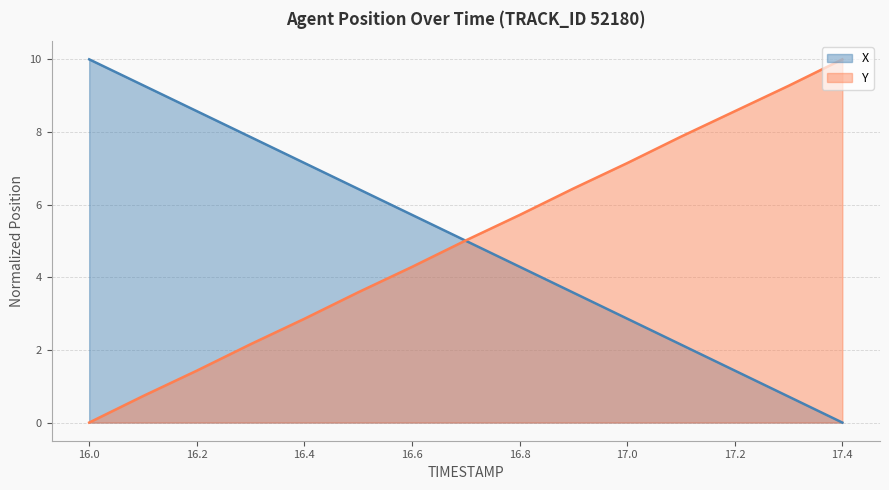

Does the chart display data point markers on the line(s)?

No